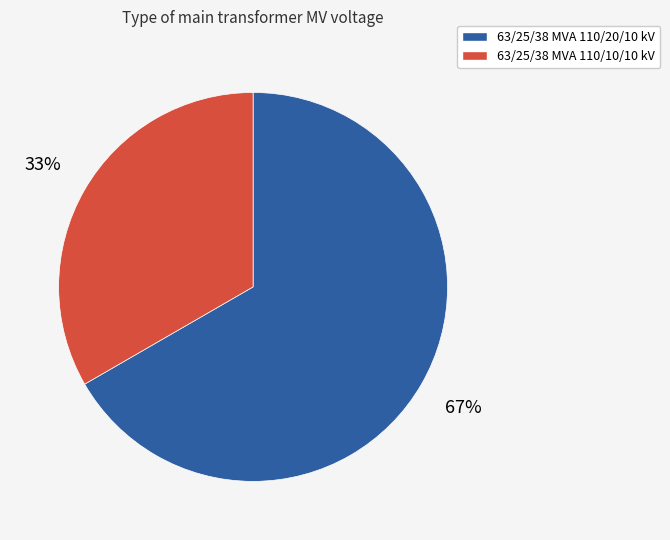

Do 63/25/38 MVA 110/20/10 kV and 63/25/38 MVA 110/10/10 kV together represent more than half of the pie?

Yes